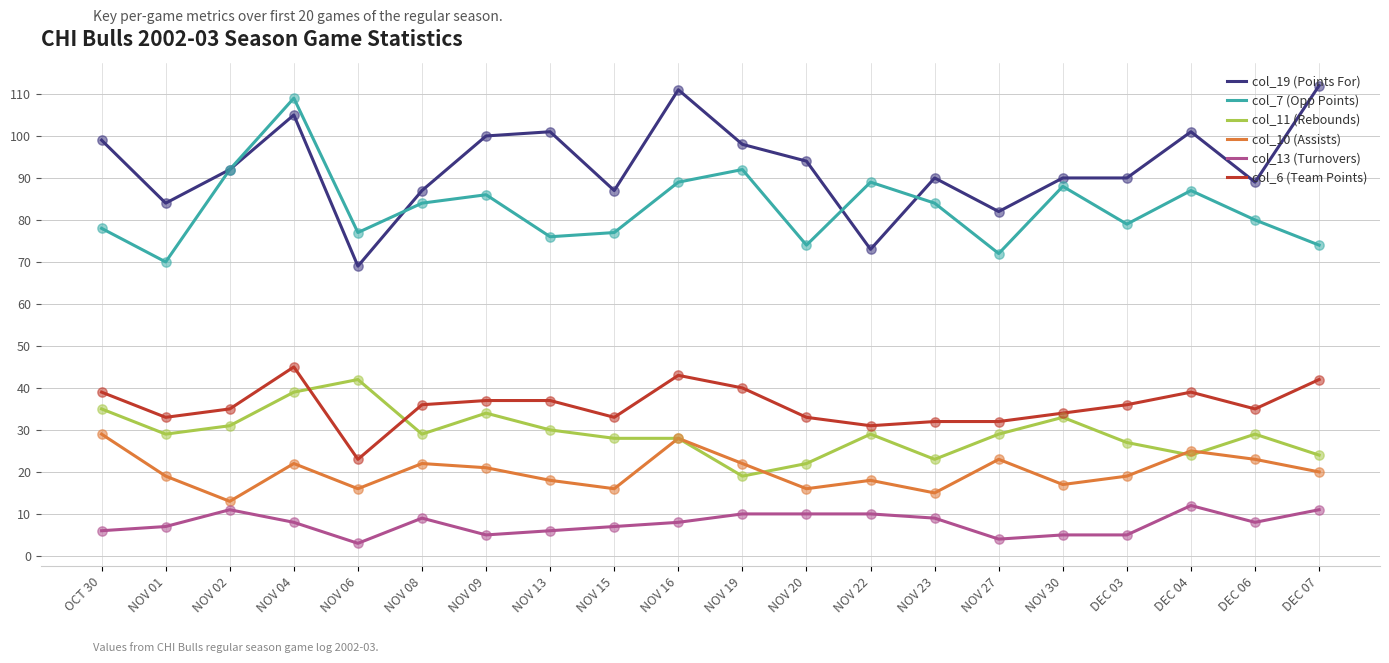

The col_7 (Opp Points) series shows 74 at NOV 20. True or false?

True